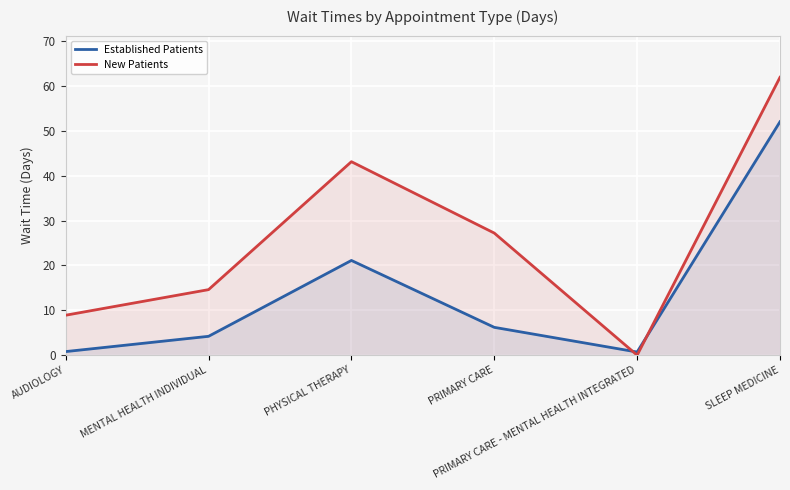

At how many categories does at least one series exceed 33?

2